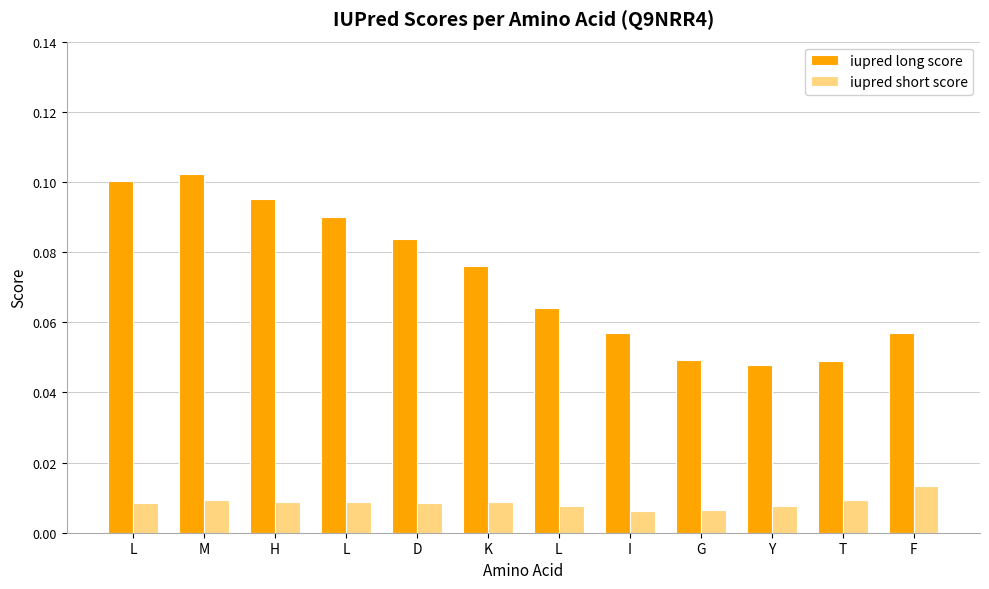

Which label corresponds to the largest value in the chart?

M